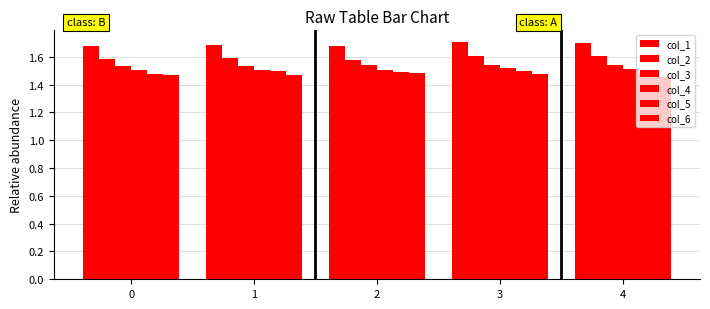

Reading left to right, extract all data points from this chart.

col_1: 0=1.7	1=1.7	2=1.7	3=1.7	4=1.7
col_2: 0=1.6	1=1.6	2=1.6	3=1.6	4=1.6
col_3: 0=1.5	1=1.5	2=1.5	3=1.5	4=1.5
col_4: 0=1.5	1=1.5	2=1.5	3=1.5	4=1.5
col_5: 0=1.5	1=1.5	2=1.5	3=1.5	4=1.5
col_6: 0=1.5	1=1.5	2=1.5	3=1.5	4=1.5